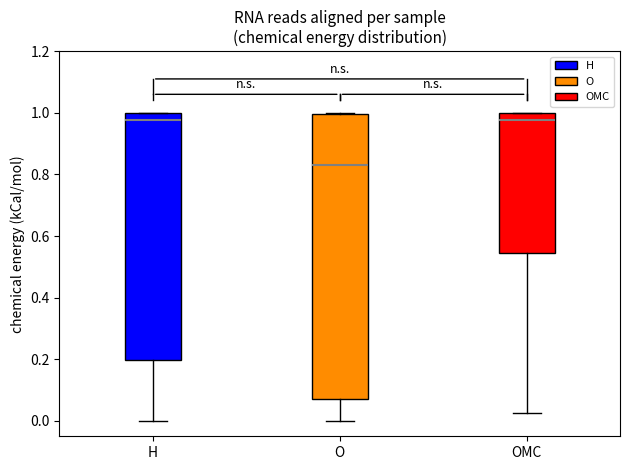

Which box is the tallest, from its lower edge to its upper edge?

O